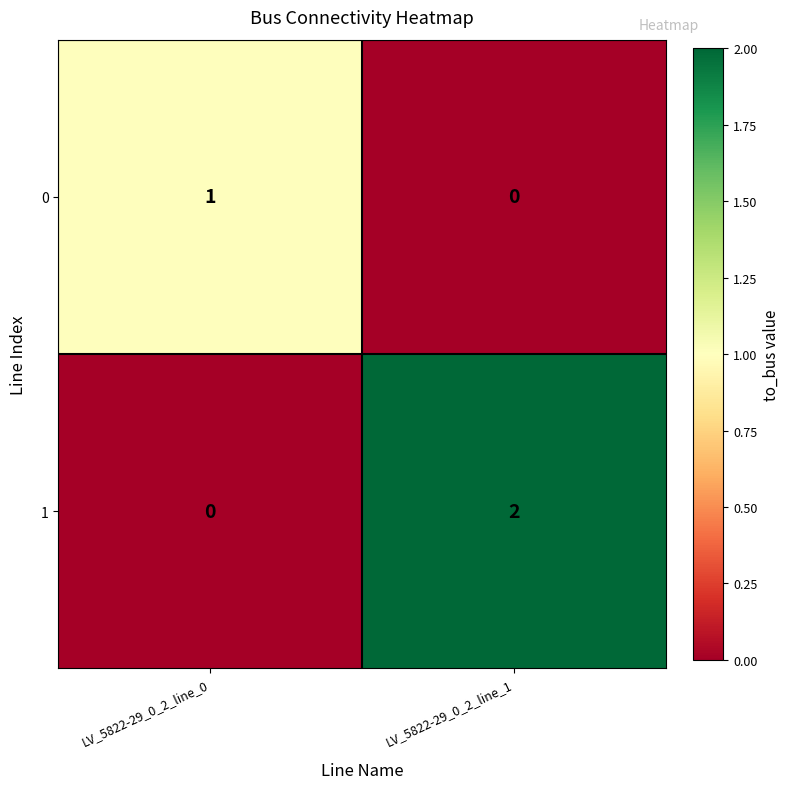

Which series has the largest total across all categories?

1